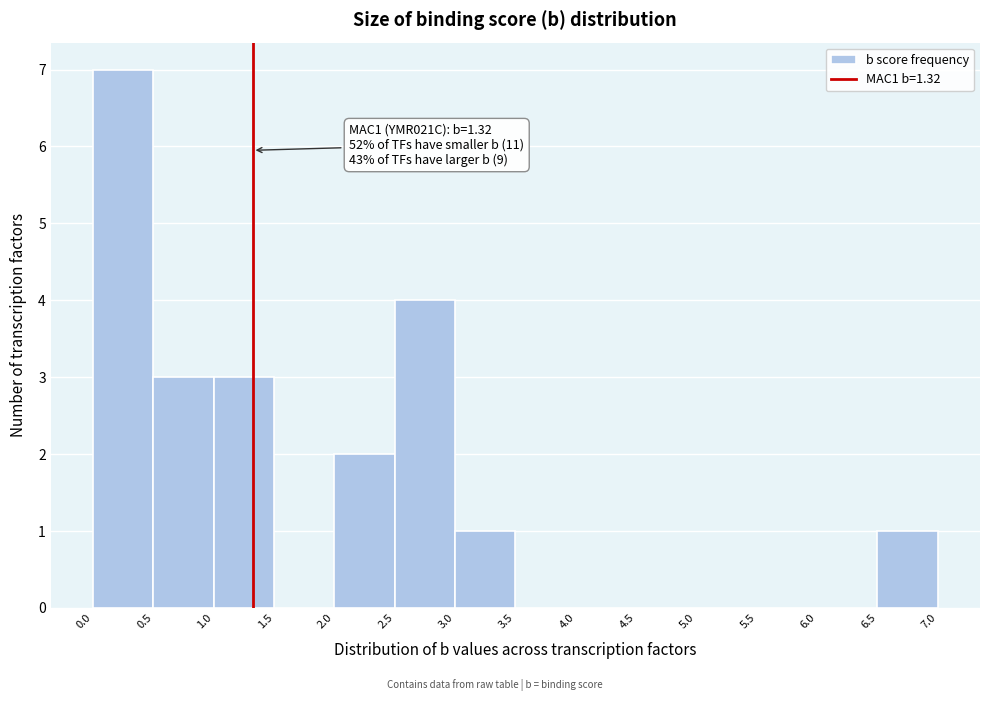

Over which range of the x-axis is the bar tallest?

0.0 to 0.5